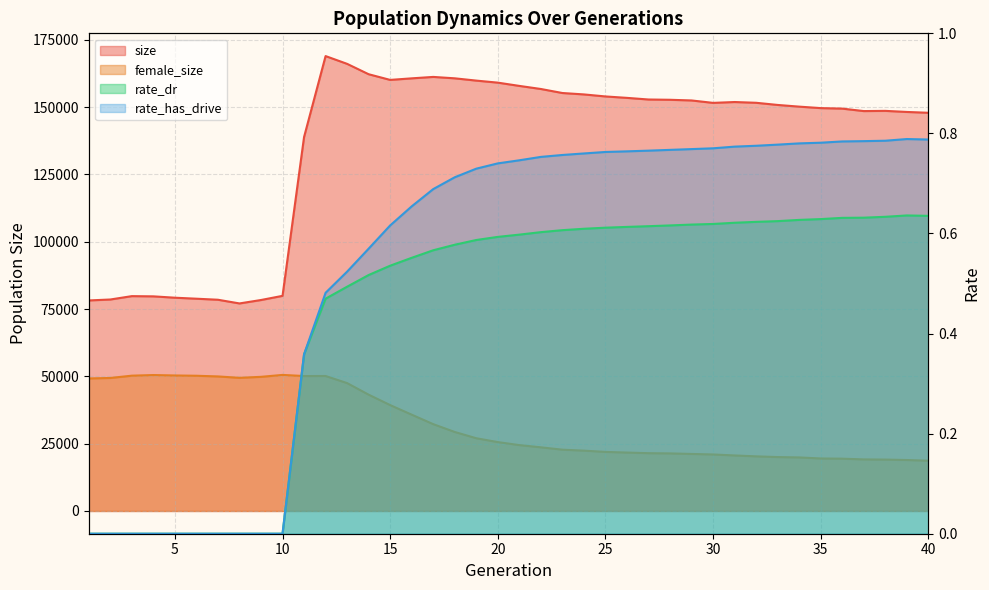

Which label corresponds to the smallest value in the chart?

1